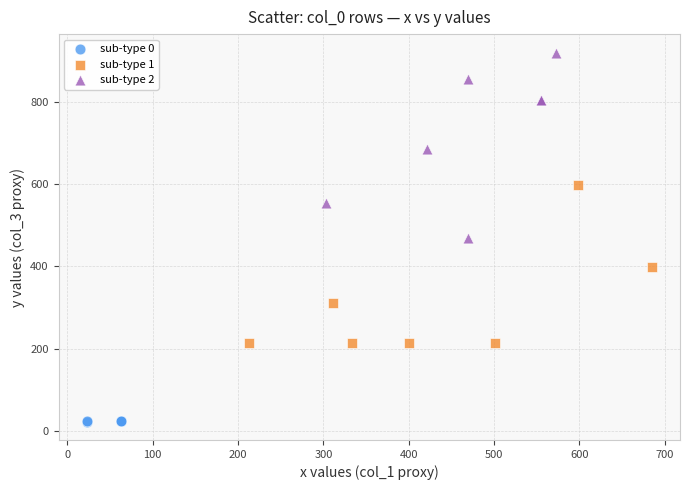

Which series reaches the minimum Y coordinate?

sub-type 0